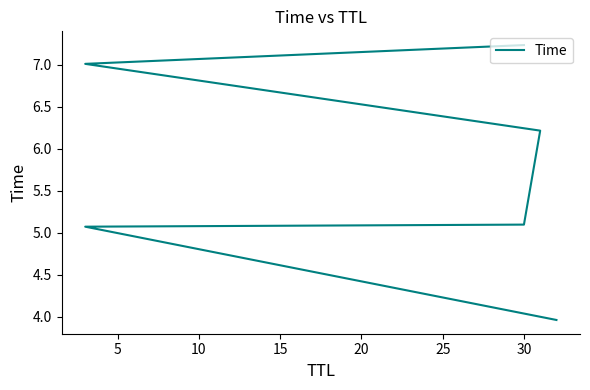

Reading right to left, what are all the values shown in this chart?

7.2	7.0	6.2	5.1	5.1	4.0